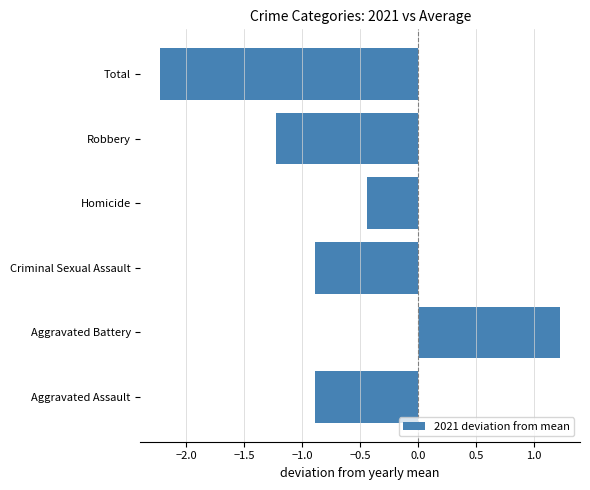

How many values are below zero?

5